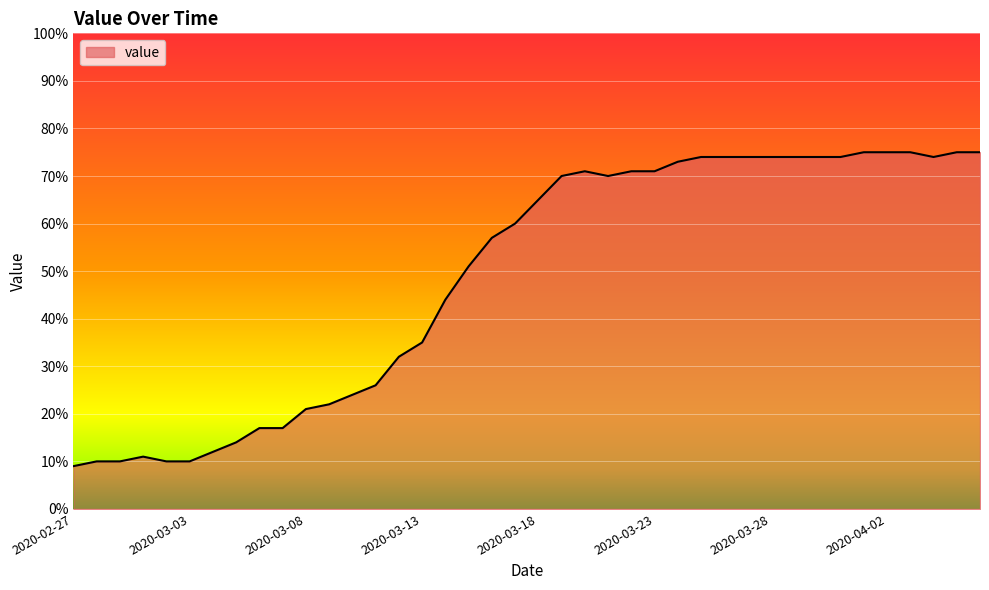

What is the difference between the maximum and minimum values?

66